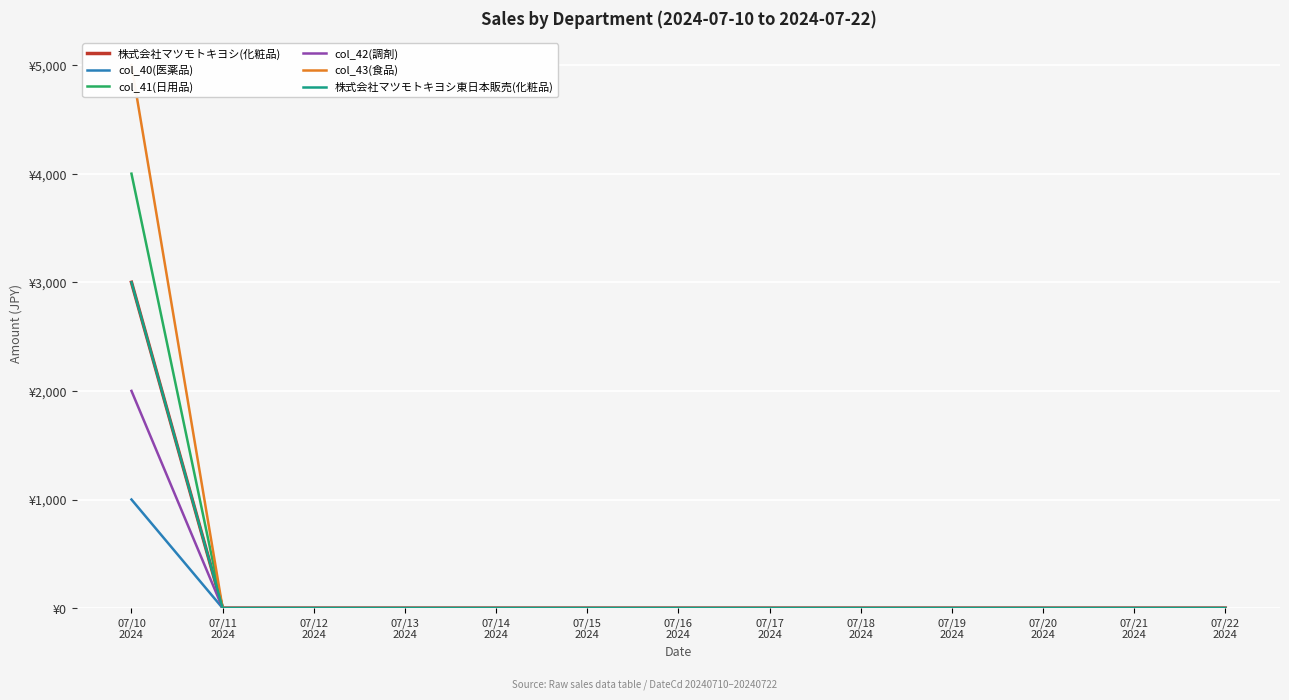

The col_42(調剤) series shows 0 at 07/20
2024. True or false?

True